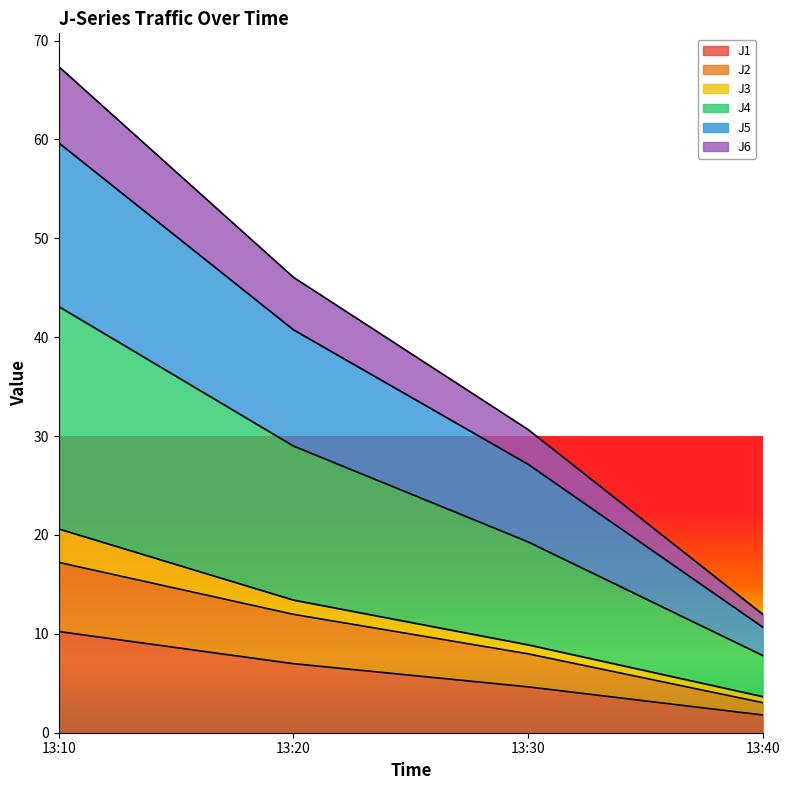

Which category has the lowest value in the J1 series?

13:40